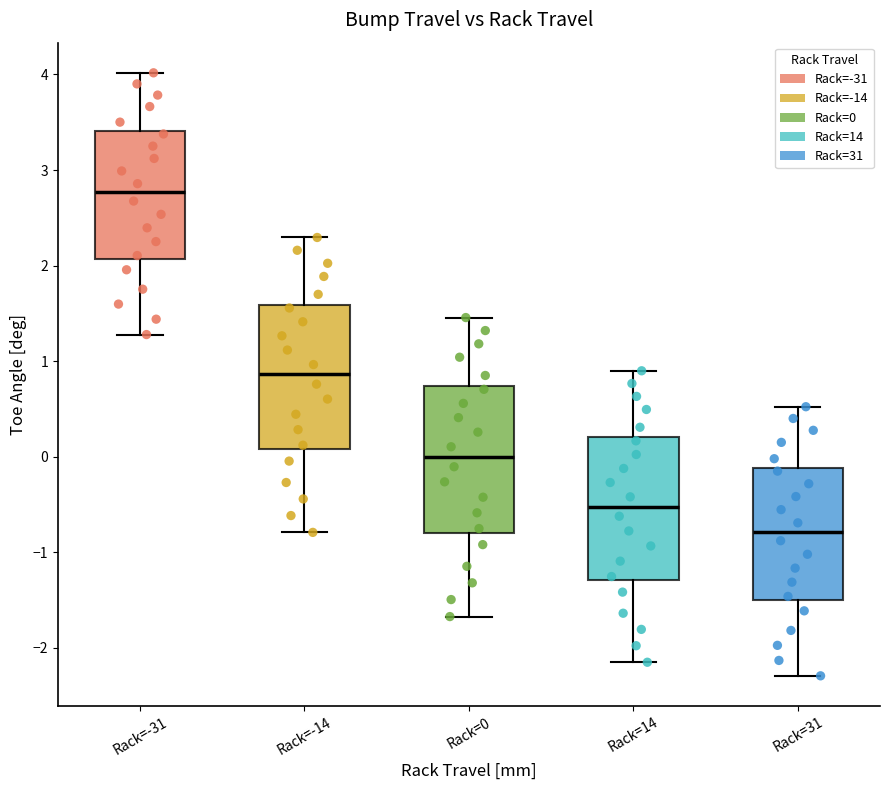

Where does the lower whisker of the box for Rack=-31 end on the y-axis? The values are not printed on the chart, so give them approximately, as read against the axis.

1.3